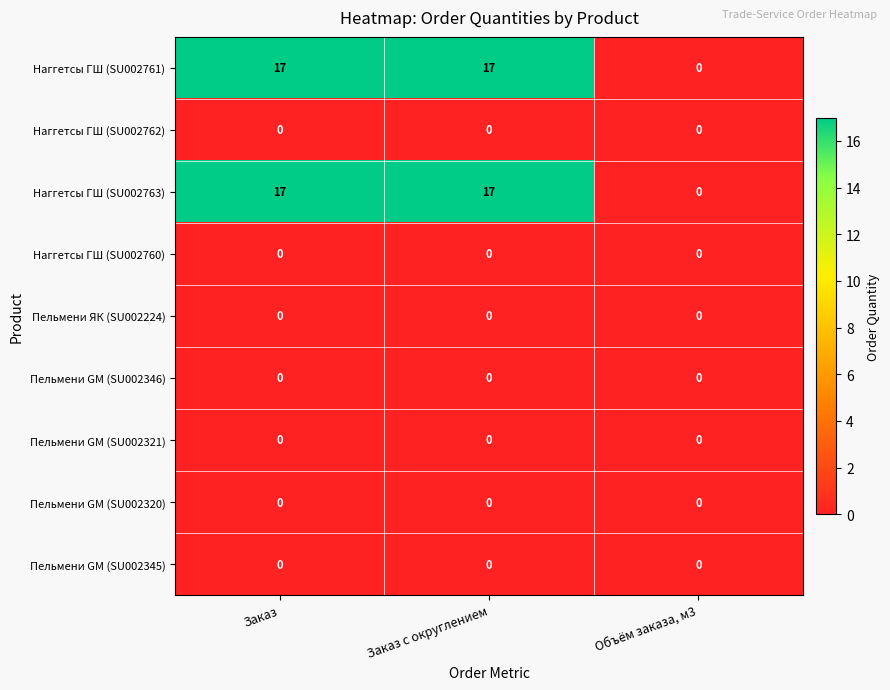

What is the maximum value shown in the chart?

17